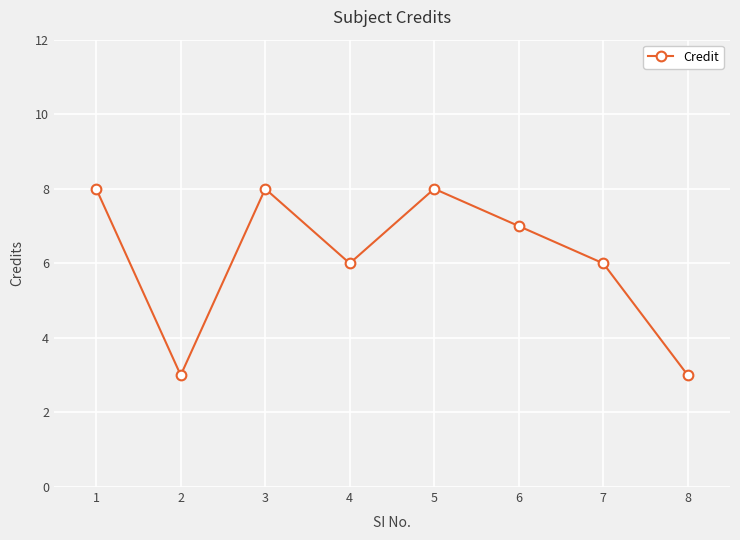

Reading right to left, transcribe all the data shown in this chart.

8=3	7=6	6=7	5=8	4=6	3=8	2=3	1=8